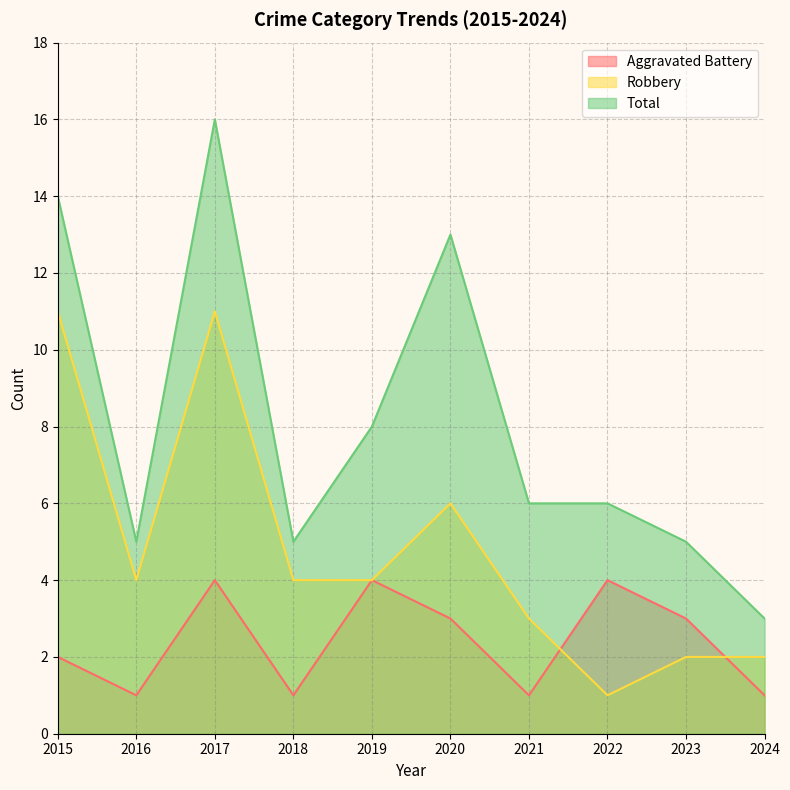

At which category is the sum across all series the highest?

2017